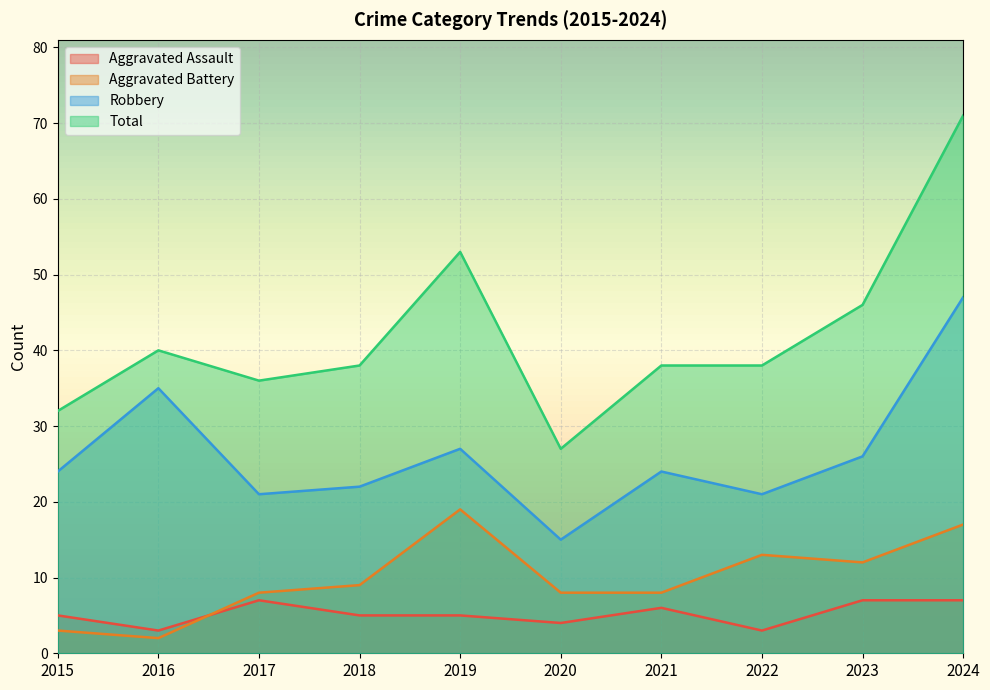

The Robbery series shows 8 at 2021. True or false?

False